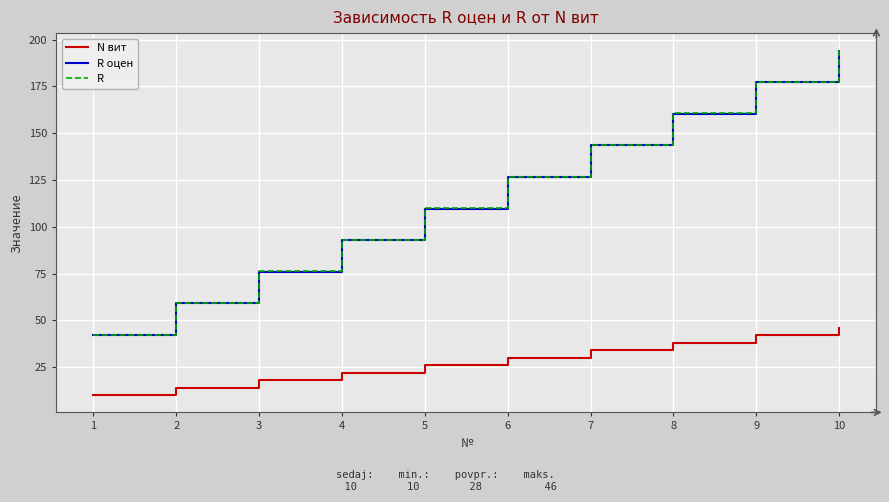

True or false: R and N вит intersect in this chart.

False